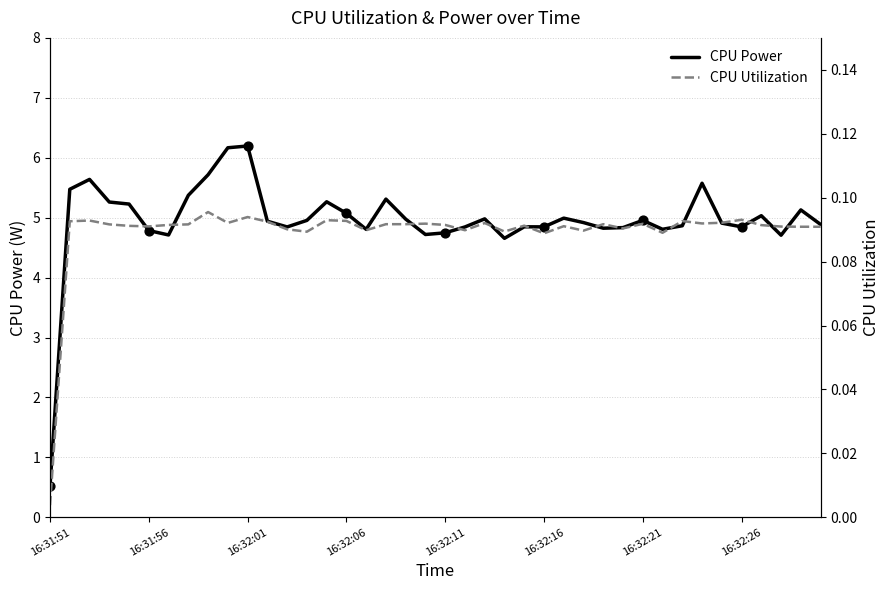

What is the minimum value for CPU Power?

0.5